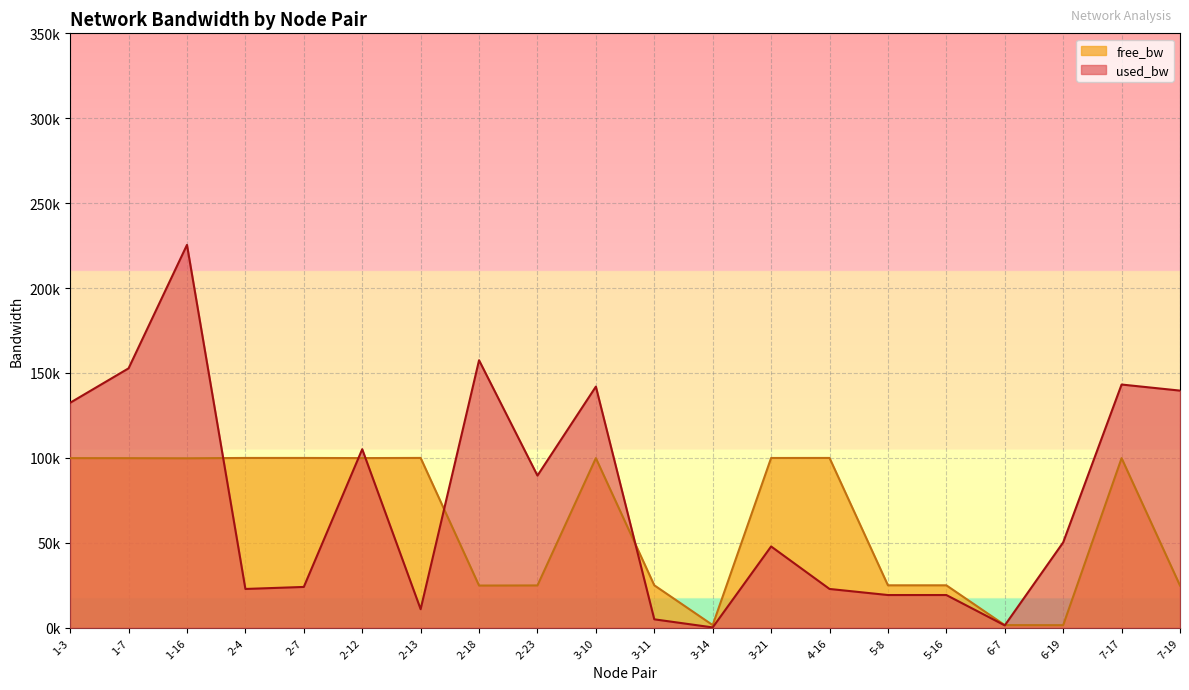

Reading right to left, what are all the values shown in this chart?

used_bw: 139628.1	143203.4	50246.0	1383.7	19260.1	19260.1	22836.6	47860.0	192.0	4958.8	141987.6	89583.0	157504.5	10918.4	105123.0	24027.2	22835.4	225434.9	152737.5	132477.5
free_bw: 24860.4	99856.8	1499.8	1548.6	24980.7	24980.7	99977.2	99952.1	1549.8	24995.0	99858.0	24910.4	24842.5	99989.1	99894.9	99976.0	99977.2	99774.6	99847.3	99867.5